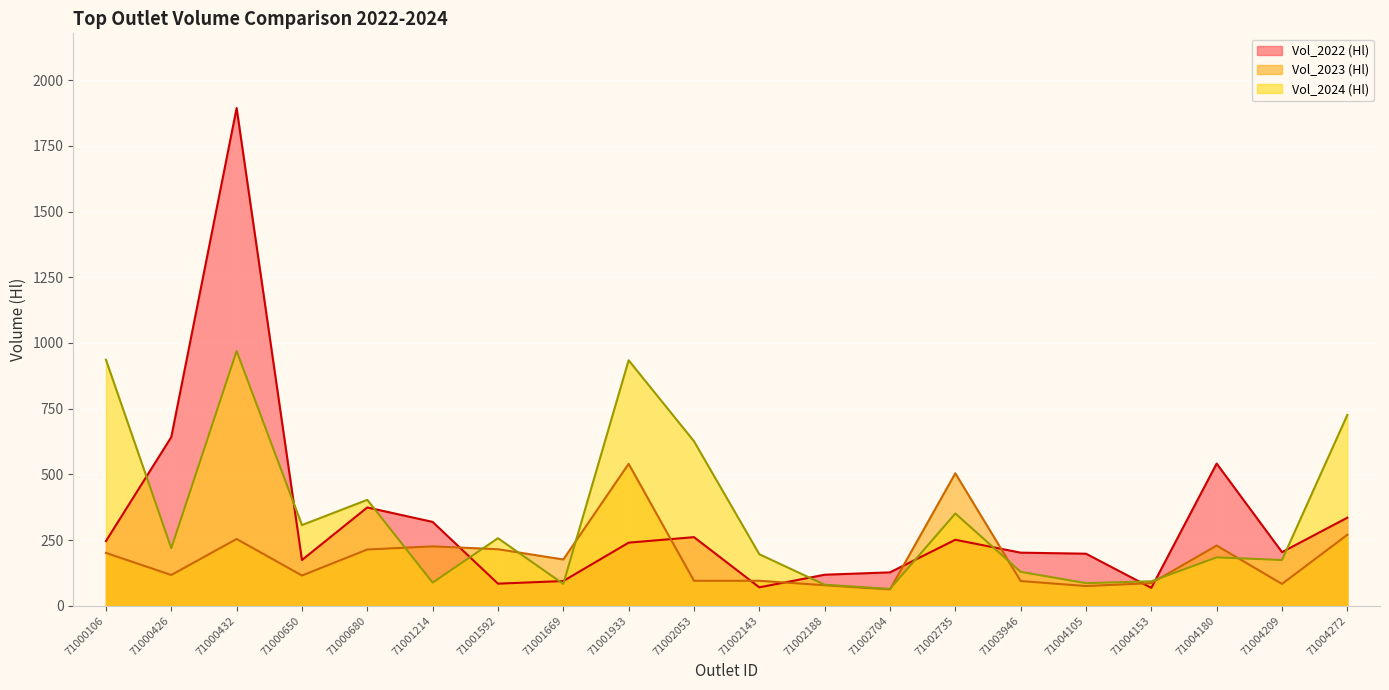

What is the difference between the maximum and minimum values in the Vol_2022 (Hl) series?

1826